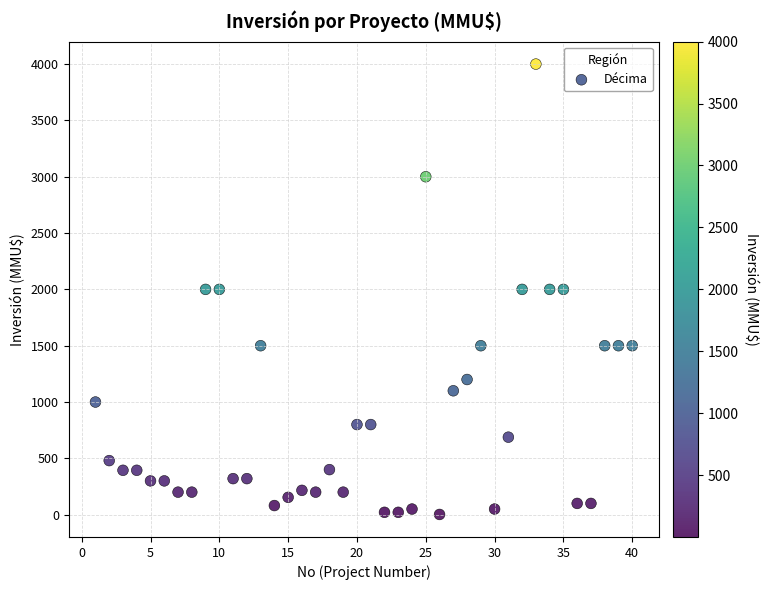

What is the range of X values (max minus min)?

39